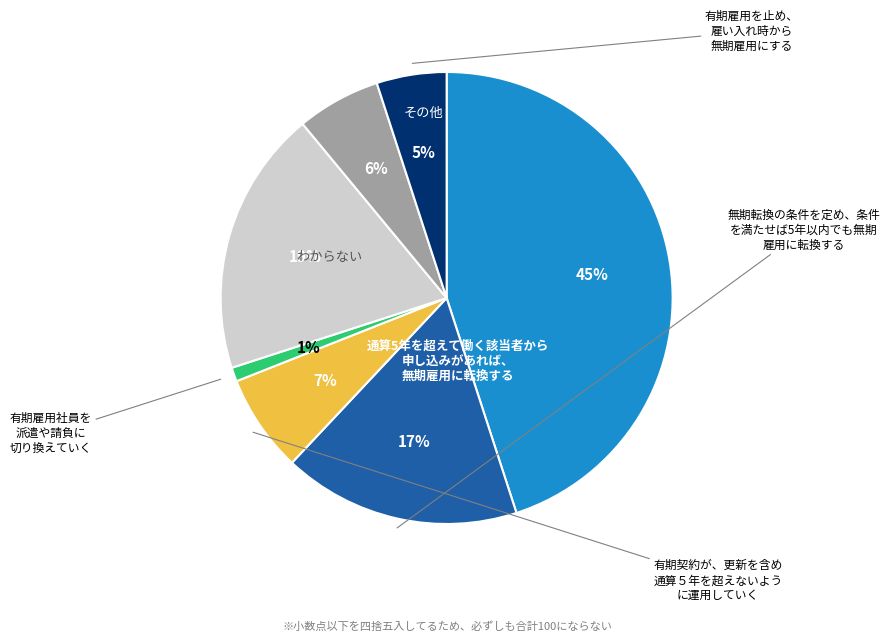

To the nearest percent, what is the average slice percentage?

14%